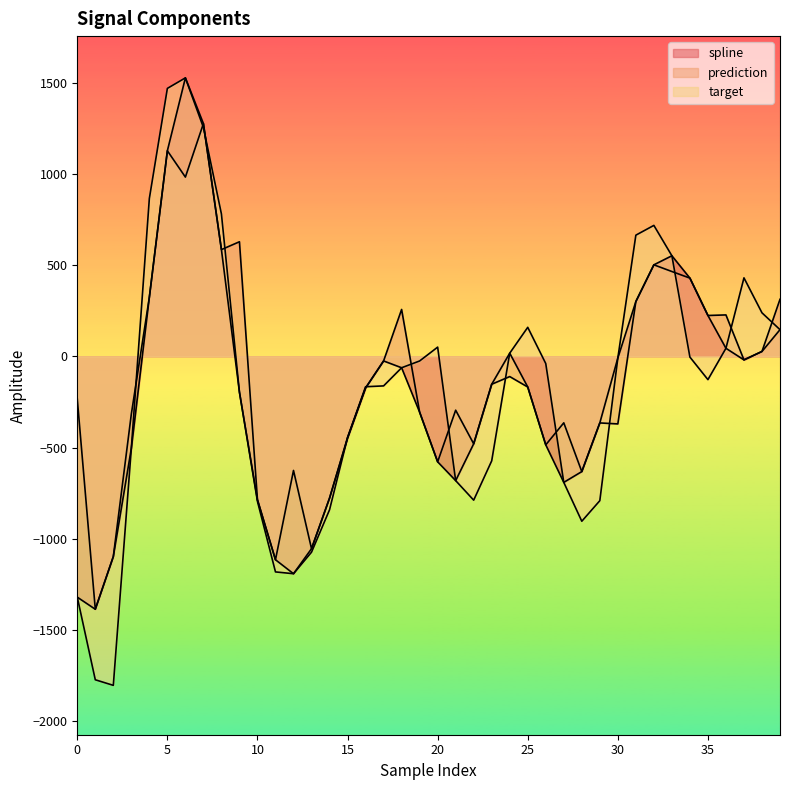

What is the greatest value displayed?

1526.1